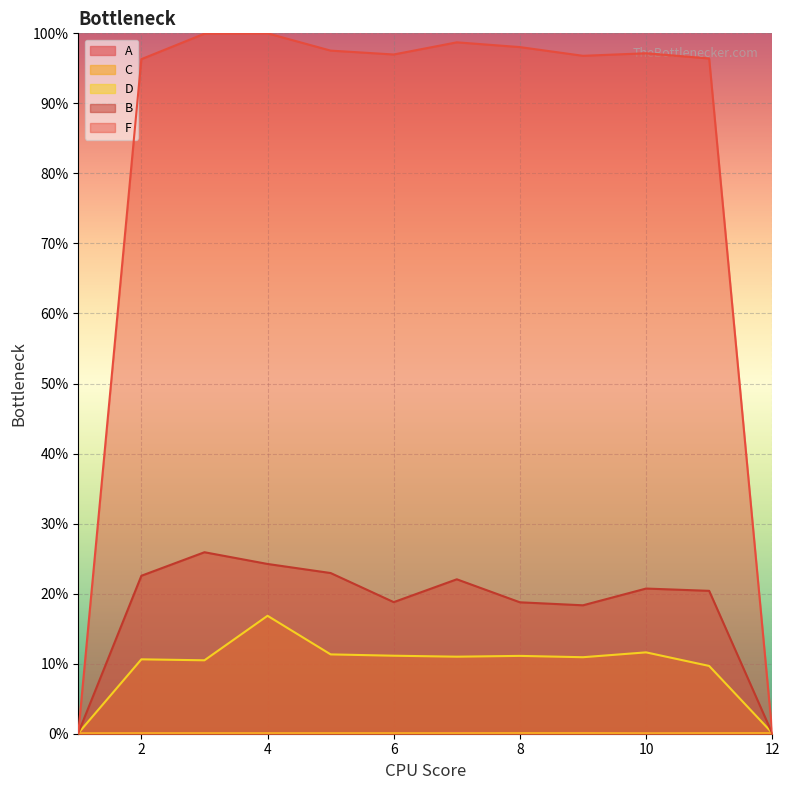

Reading right to left, what are all the values shown in this chart?

A: 12=0.1	11=0.1	10=0.1	9=0.1	8=0.1	7=0.1	6=0.1	5=0.1	4=0.1	3=0.1	2=0.1	1=0.1
B: 12=0.0	11=20.4	10=20.7	9=18.3	8=18.8	7=22.0	6=18.8	5=22.9	4=24.2	3=25.9	2=22.6	1=0.1
C: 12=0.1	11=0.1	10=0.1	9=0.1	8=0.1	7=0.1	6=0.1	5=0.1	4=0.1	3=0.1	2=0.1	1=0.1
D: 12=0.1	11=9.7	10=11.6	9=10.9	8=11.1	7=11.0	6=11.1	5=11.3	4=16.8	3=10.5	2=10.6	1=0.1
F: 12=0.1	11=96.4	10=97.2	9=96.8	8=98.0	7=98.7	6=97.0	5=97.5	4=100.0	3=99.9	2=96.3	1=0.1